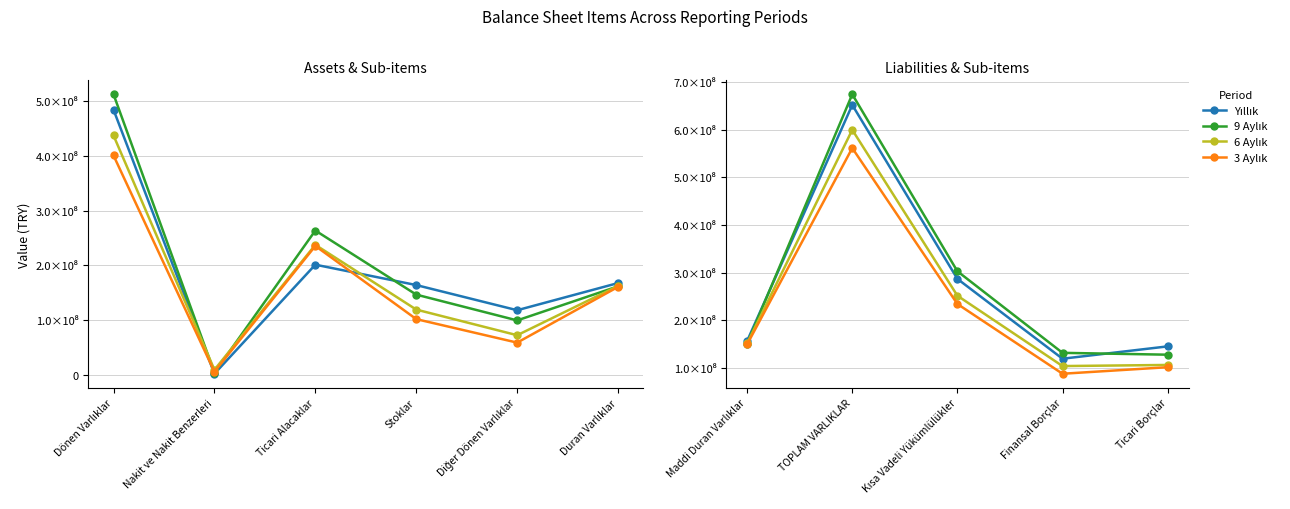

What are all the series names shown in the legend?

Yıllık, 9 Aylık, 6 Aylık, 3 Aylık